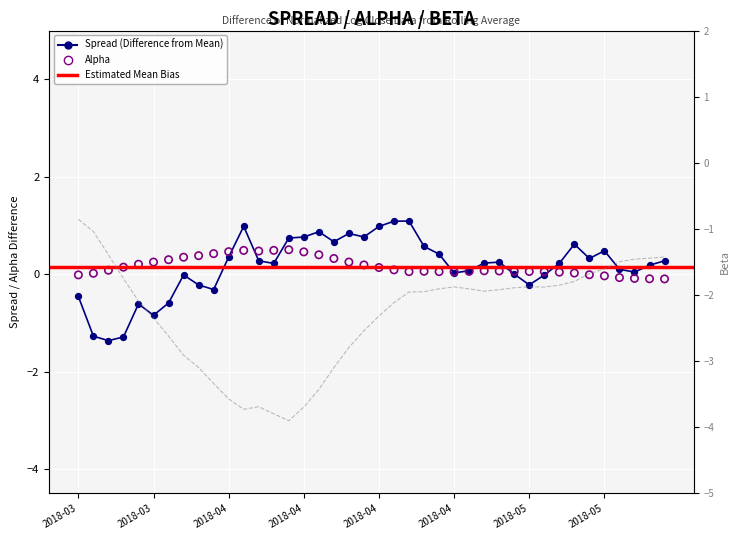

Which series reaches the maximum Y coordinate?

spread